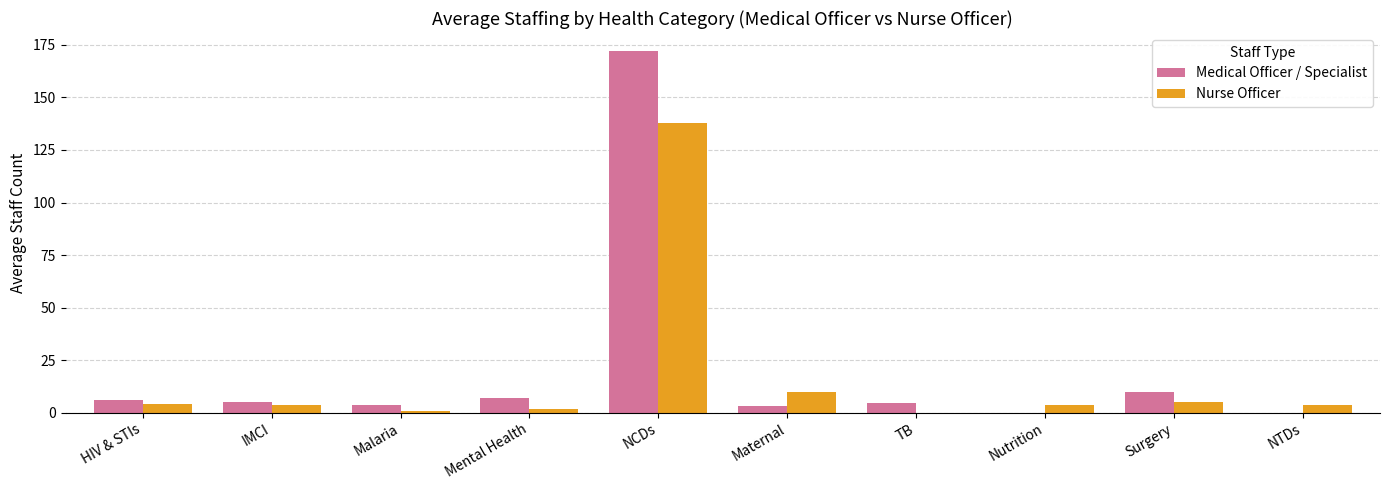

What is the total value across all series at NCDs?

309.6